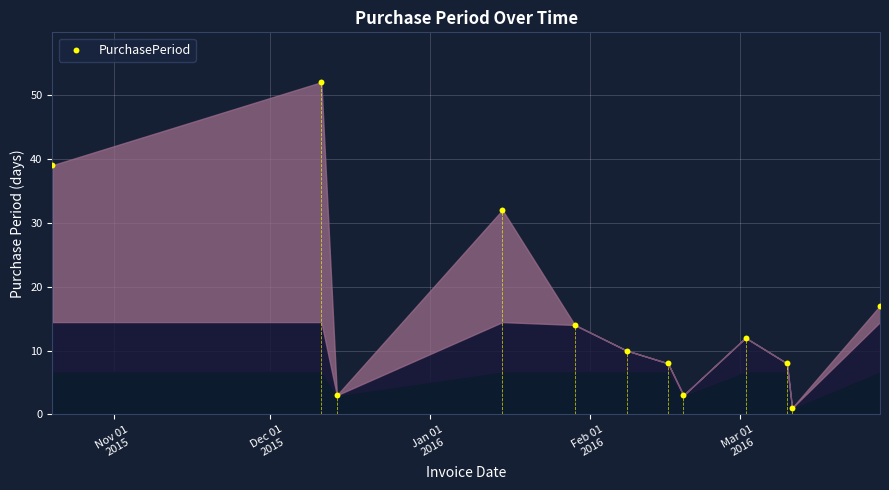

What is the range of Y values (max minus min)?

51